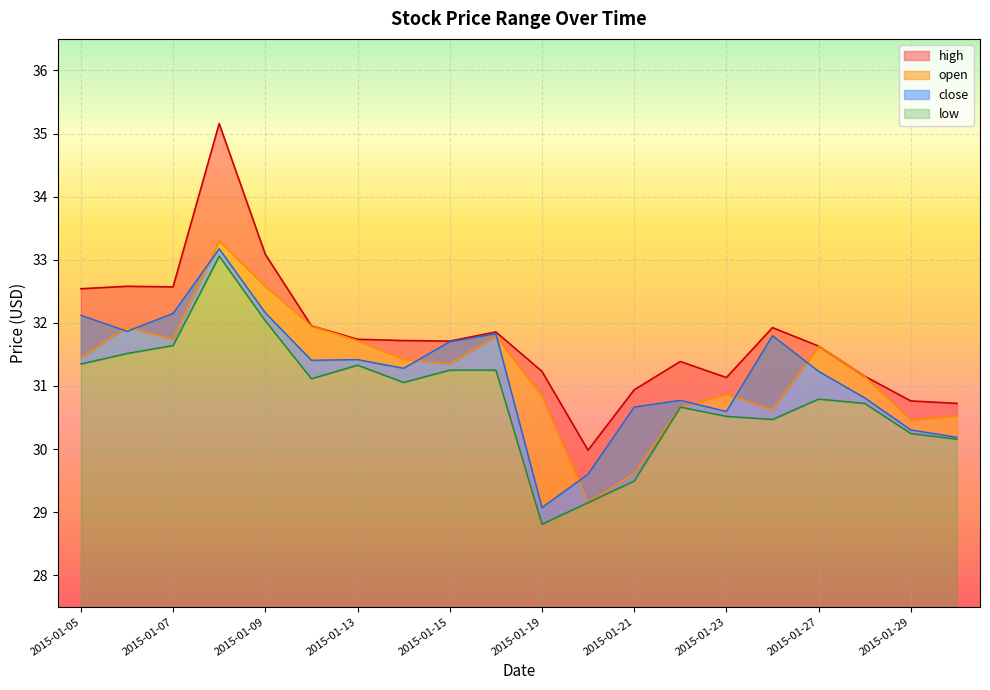

What is the difference between the open values at 2015-01-19 and 2015-01-05?

0.6